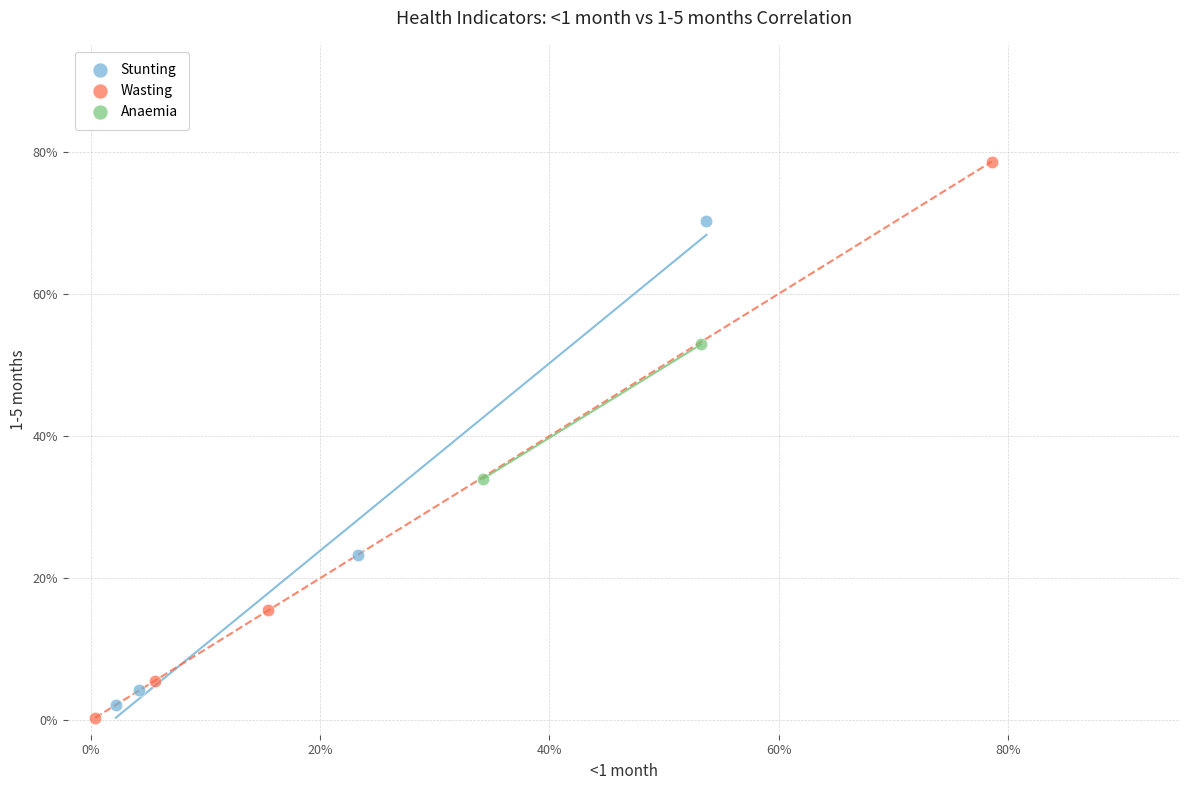

What are all the series names shown in the legend?

Stunting, Wasting, Anaemia